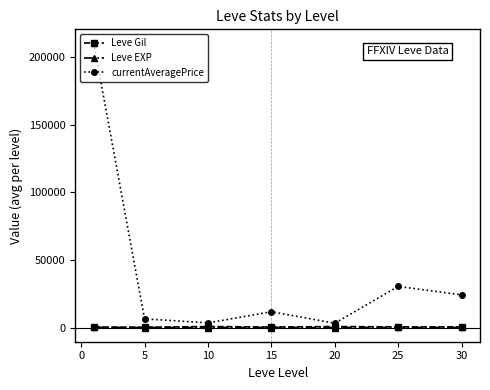

What is the value of the currentAveragePrice point at the 4th from the left?

11667.7